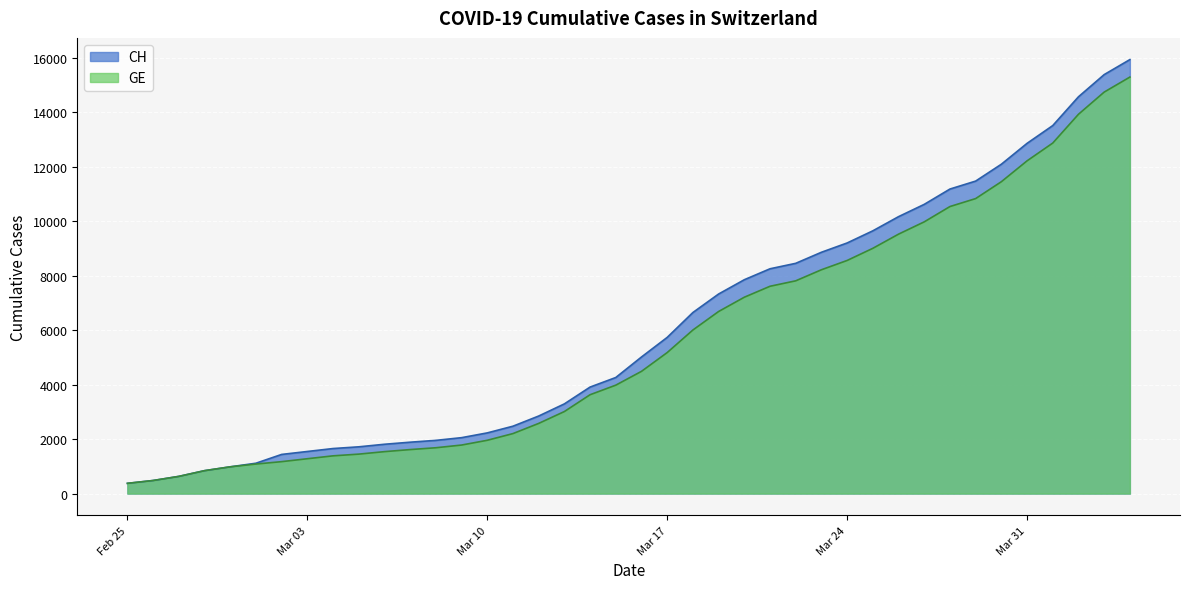

Which series has the largest total across all categories?

CH